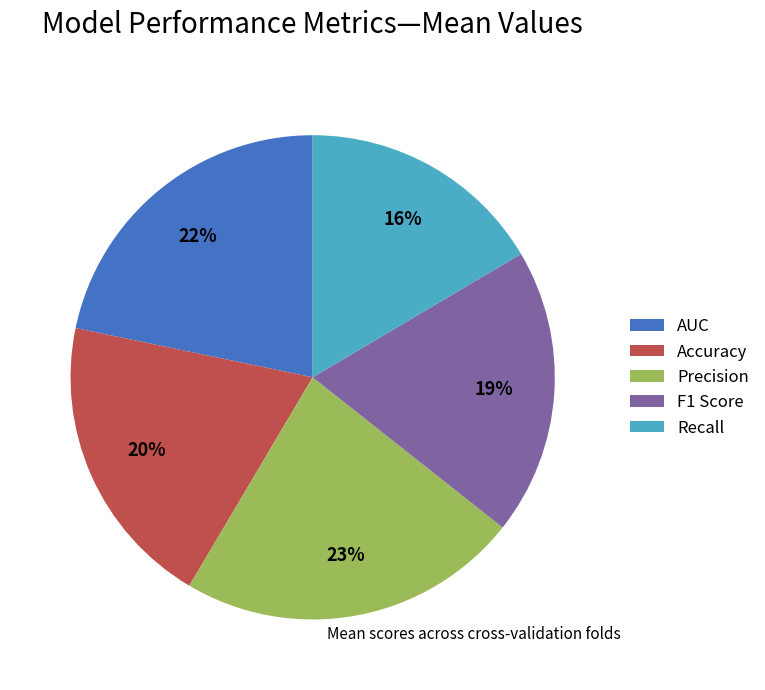

How many slices are in this pie chart?

5